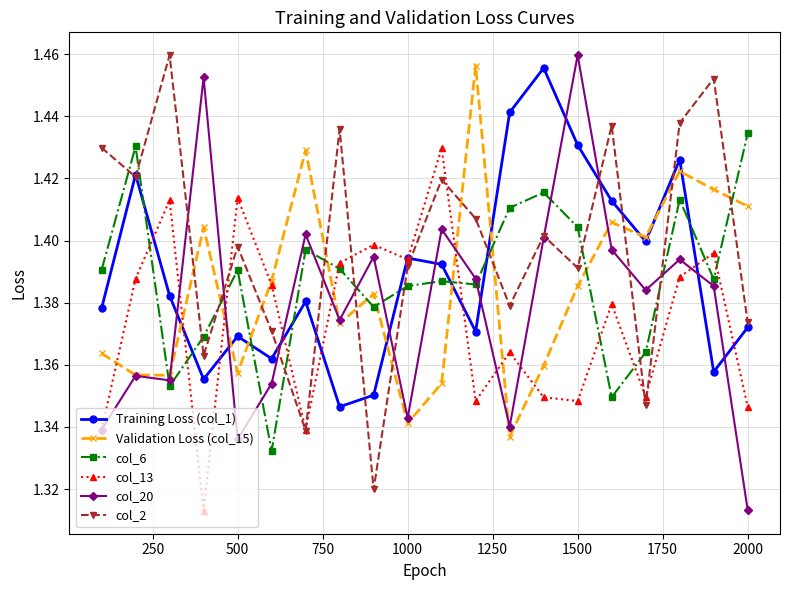

Which series has the largest total across all categories?

col_2